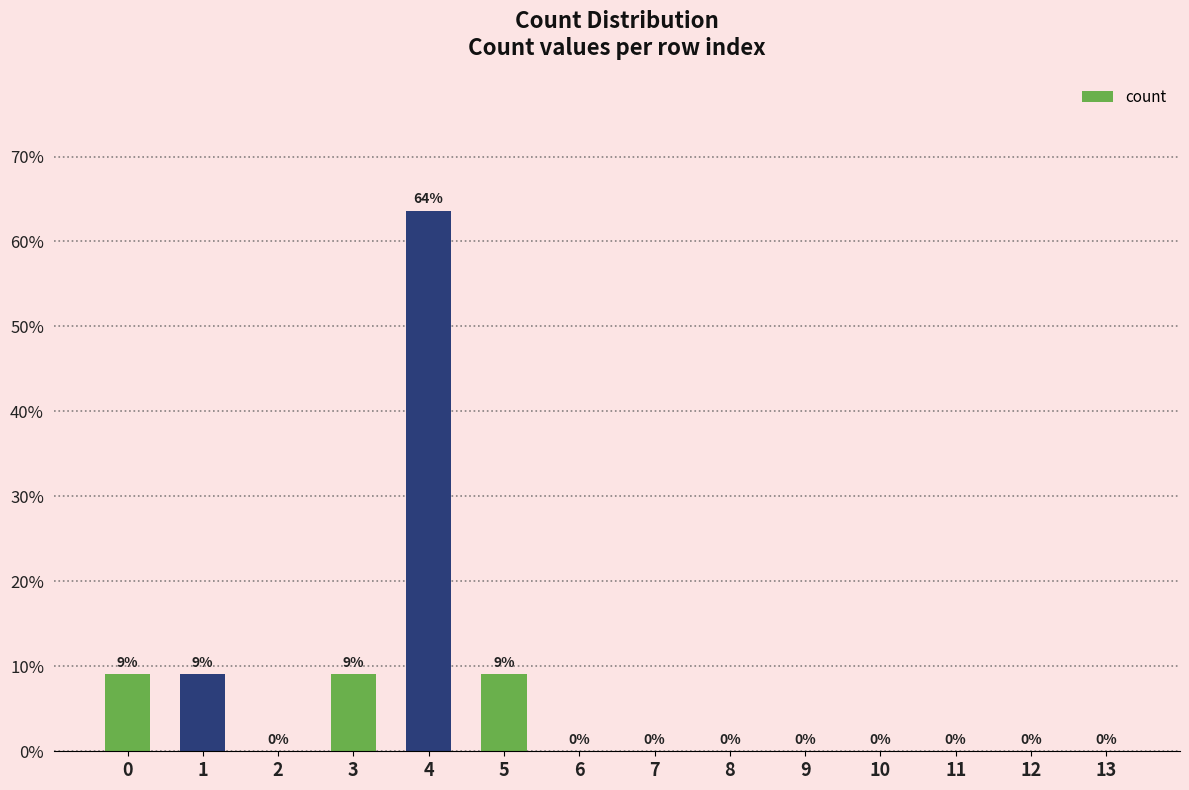

True or false: the data shows -34.9 at 6.

False